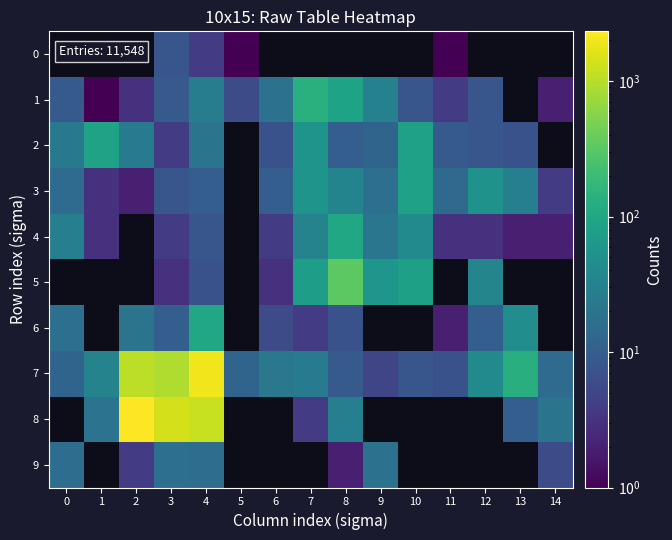

Is it true that 2 equals 7.0 at 6?

True